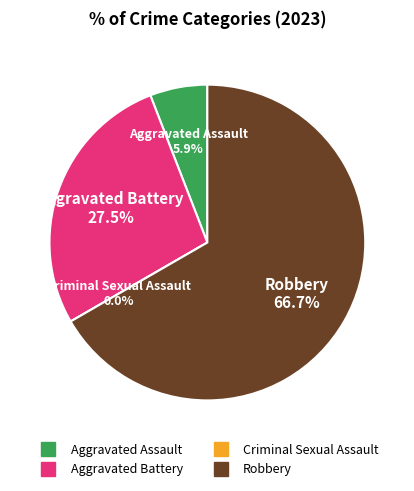

Count the number of slices in the pie.

4